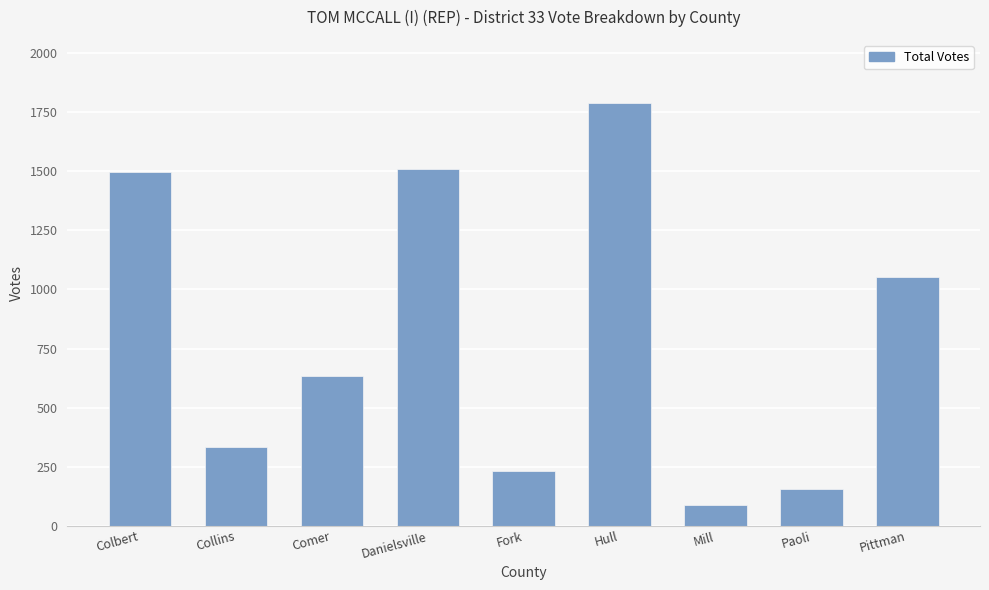

What is the label of the 9th bar from the right?

Colbert